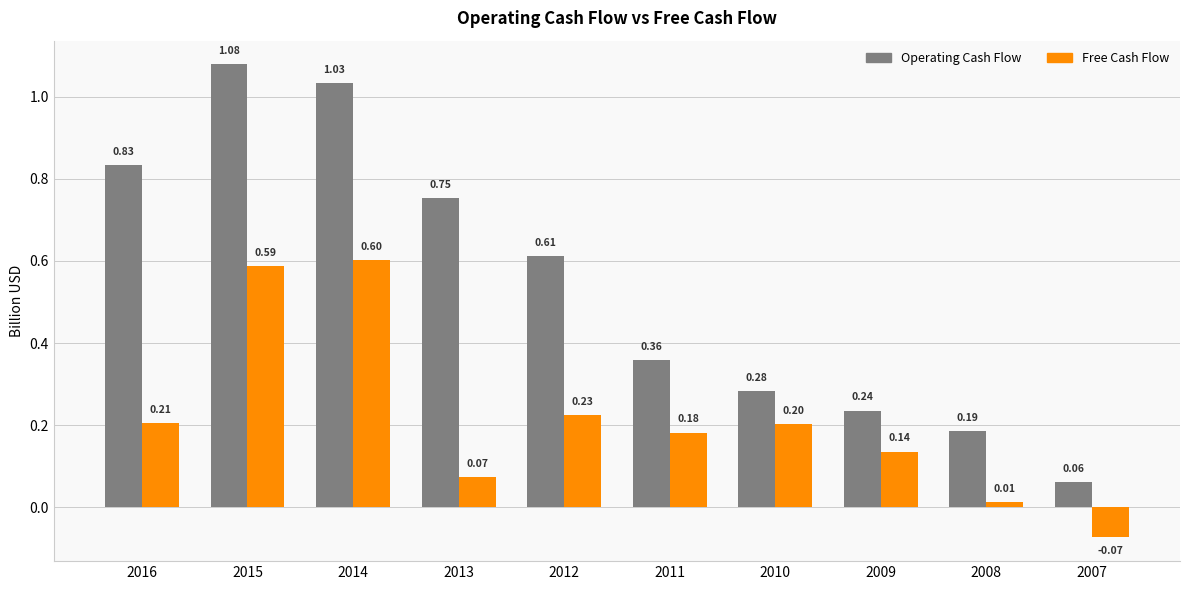

What is the sum of all Free Cash Flow values?

2.2